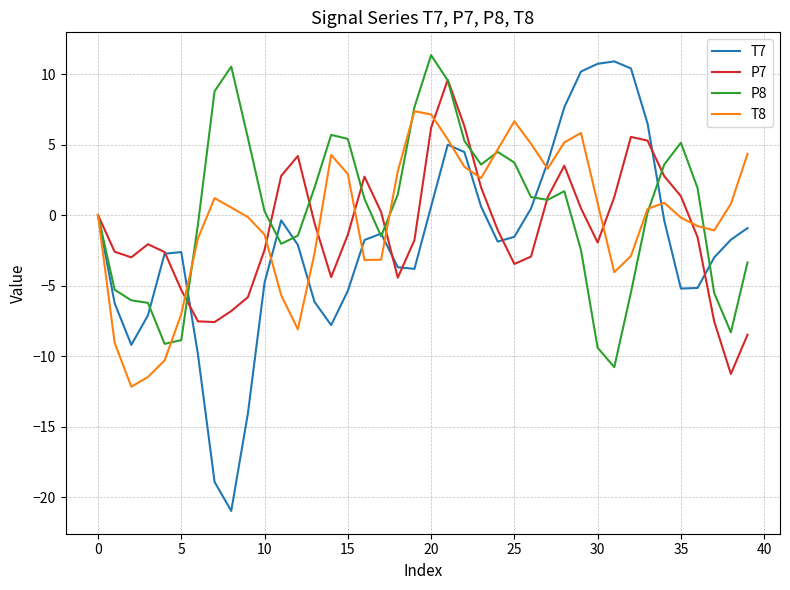

Which series has the widest spread of values?

T7